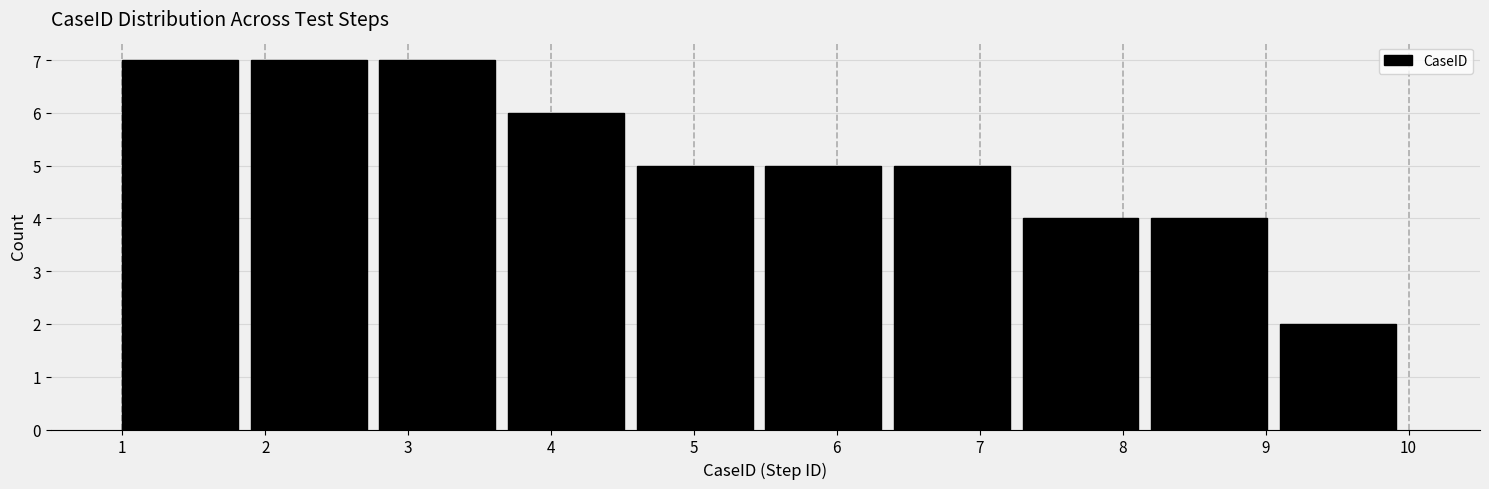

Reading left to right, transcribe this chart: for each bar, give the range it covers on the x-axis and its height. The values are not printed on the chart, so give them approximately, as read against the axis.

1.0 to 1.9: 7
1.9 to 2.8: 7
2.8 to 3.7: 7
3.7 to 4.6: 6
4.6 to 5.5: 5
5.5 to 6.4: 5
6.4 to 7.3: 5
7.3 to 8.2: 4
8.2 to 9.1: 4
9.1 to 10.0: 2